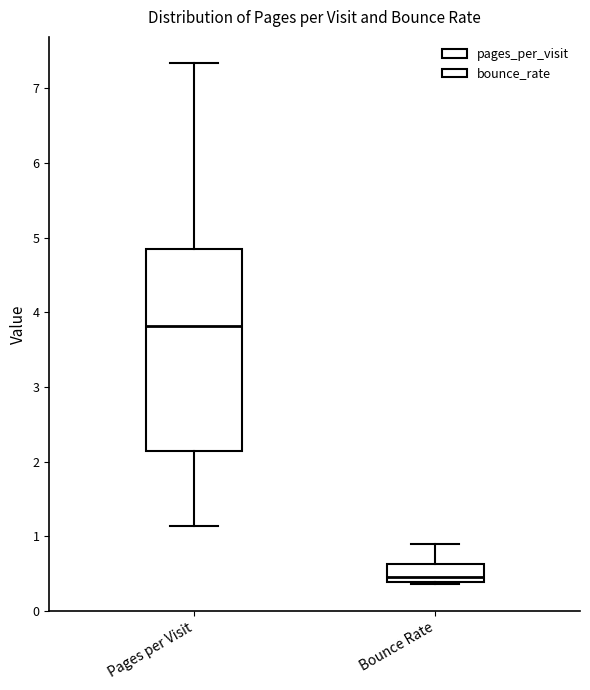

Reading left to right, transcribe this box plot: for each box, give where its median line is, the range the box spans, and where its two whiskers end, as read against the y-axis. The values are not printed on the chart, so give them approximately, as read against the axis.

Pages per Visit: median 3.8, box 2.1 to 4.8, whiskers 1.1 to 7.3
Bounce Rate: median 0.5, box 0.4 to 0.6, whiskers 0.4 to 0.9